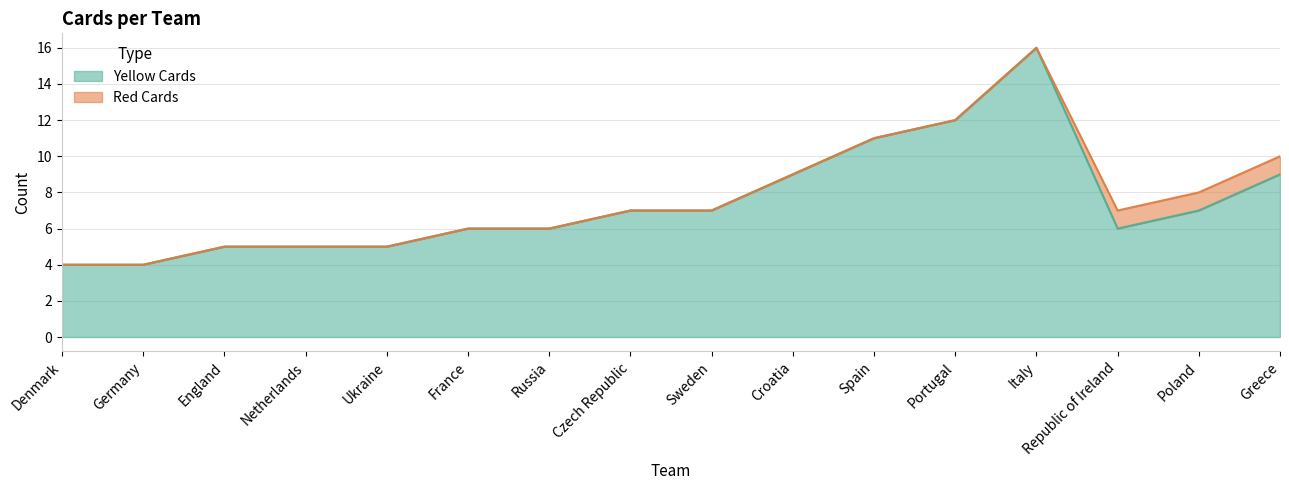

The value at Spain is 19. True or false?

False